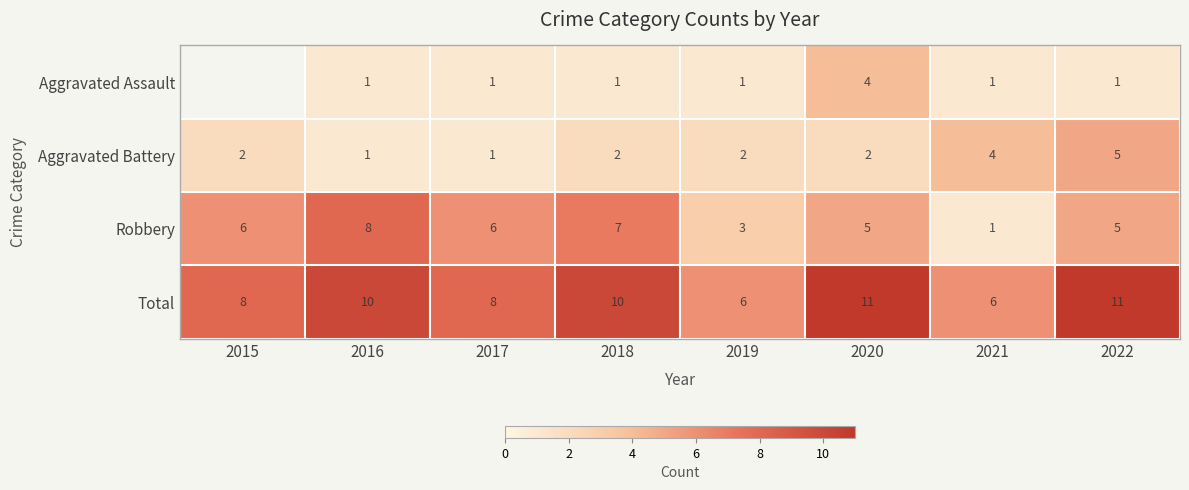

What is the sum of the Aggravated Battery values at 2018 and 2019?

4